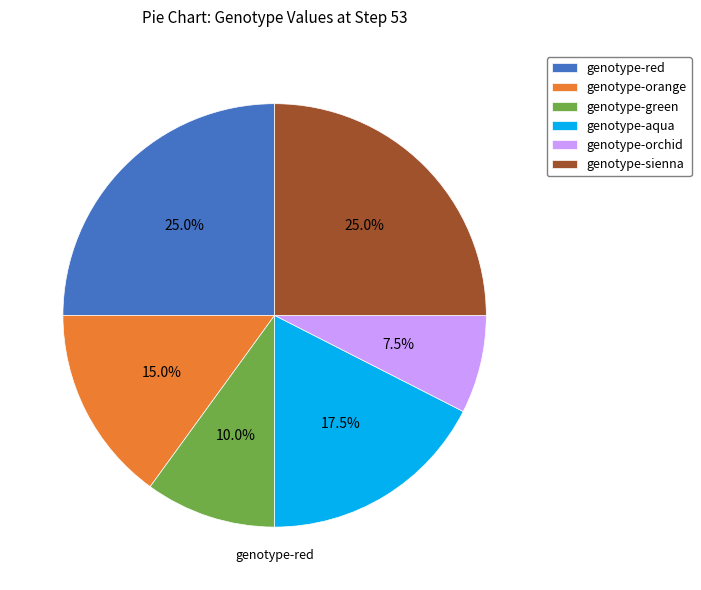

Rank the categories by value from lowest to highest.

genotype-orchid, genotype-green, genotype-orange, genotype-aqua, genotype-red, genotype-sienna